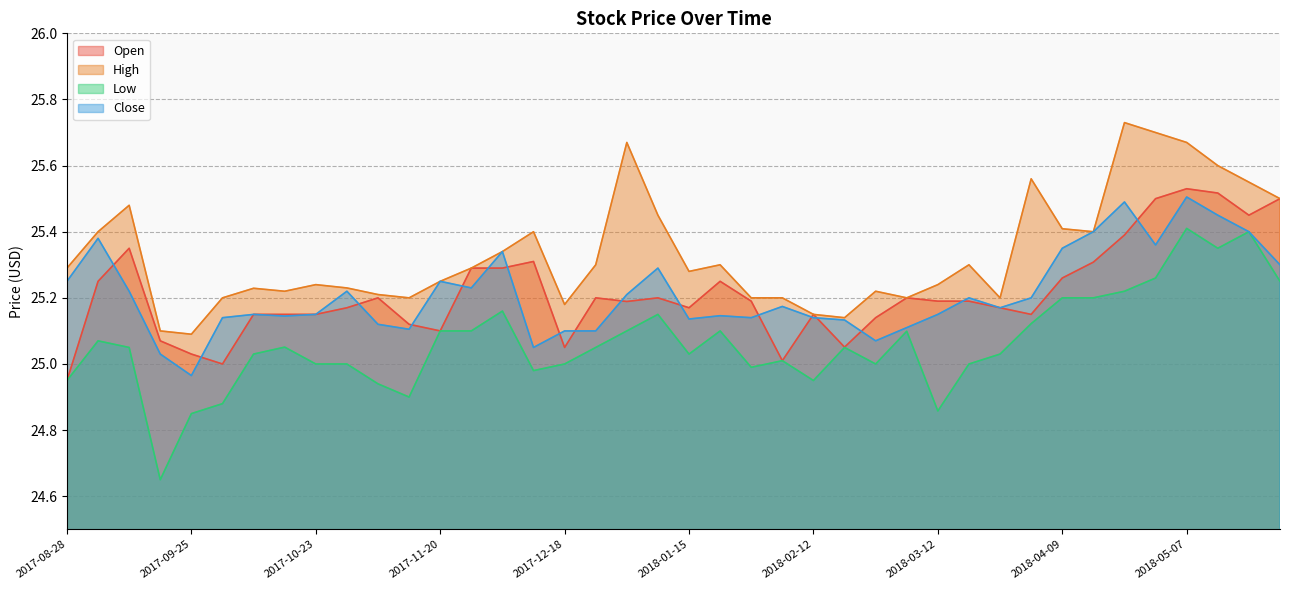

Which has a higher value, 2017-09-11 or 2017-12-04?

2017-09-11